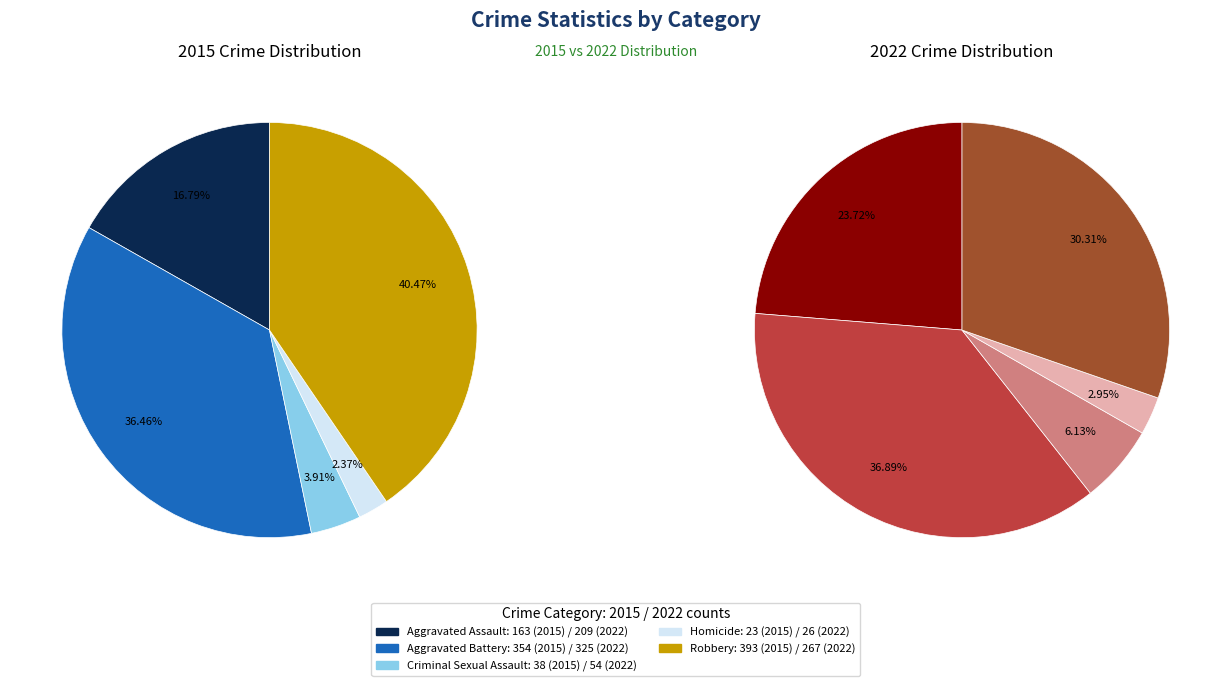

Rank the series by their maximum value, from highest to lowest.

2015, 2022